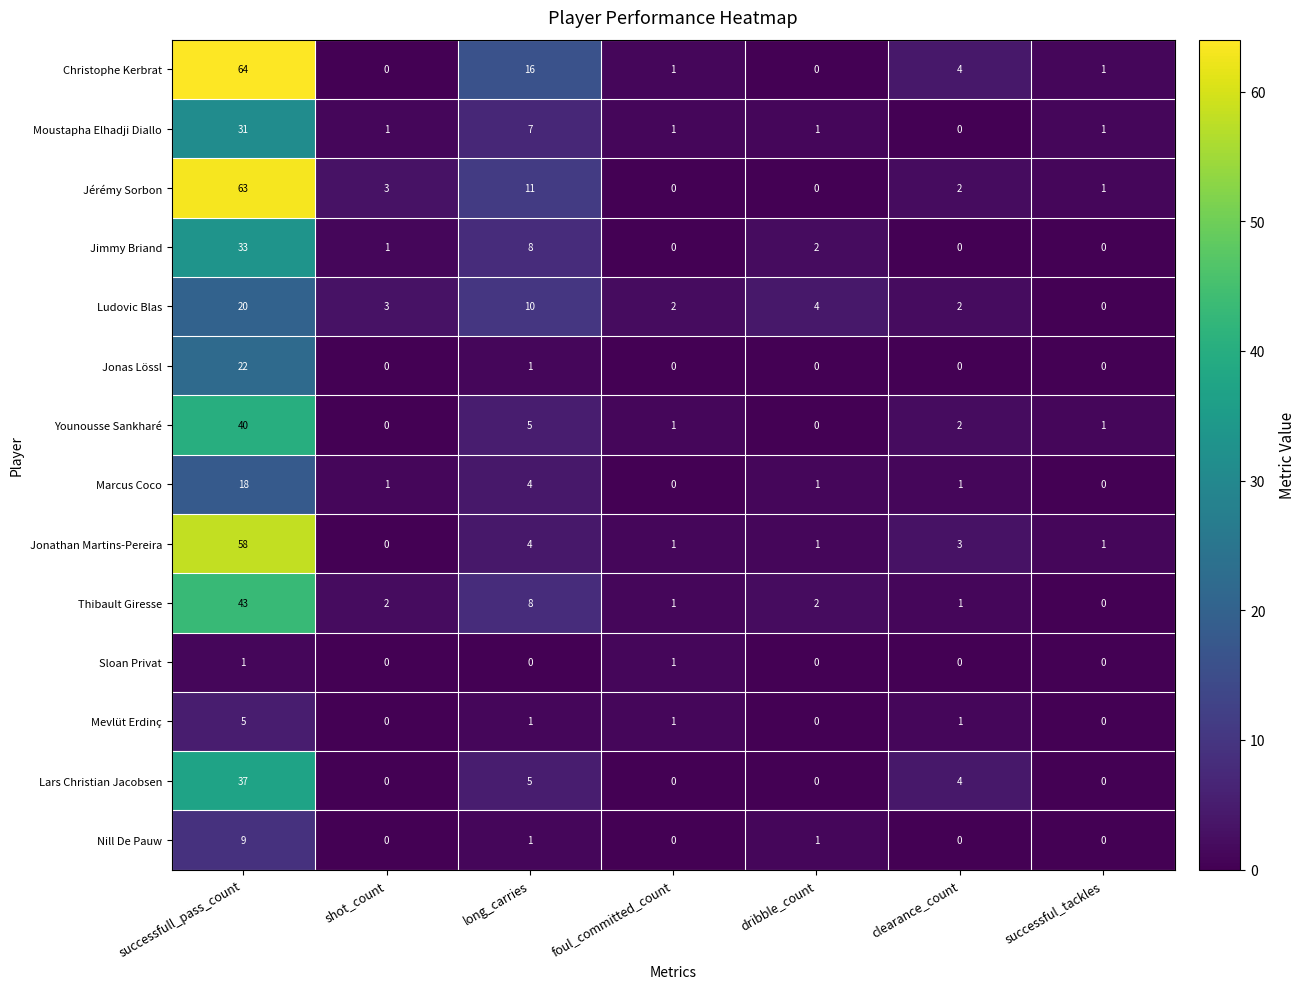

How many data points in Jimmy Briand are less than 1?

3